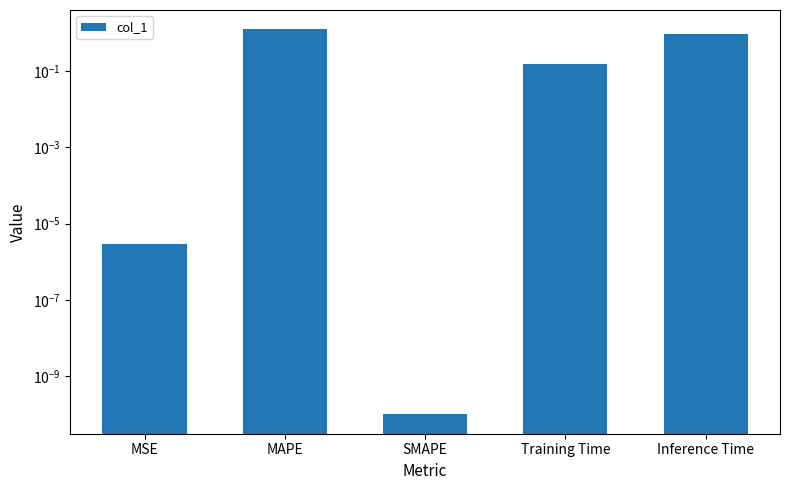

What is the label of the 1st bar from the left?

MSE